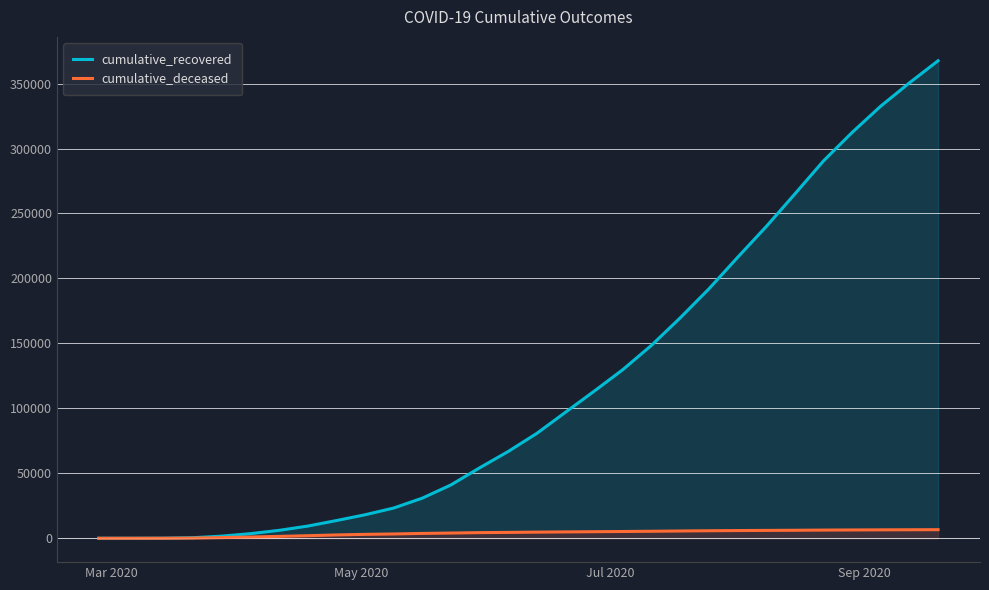

List the series in order of their overall mean, highest first.

cumulative_recovered, cumulative_deceased